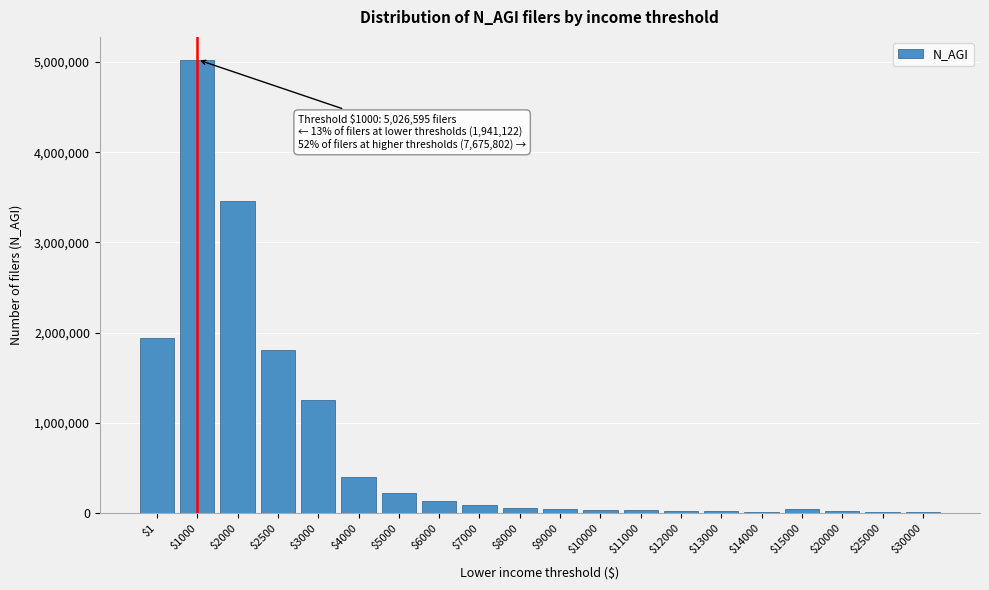

What is the sum of all values?

14643519